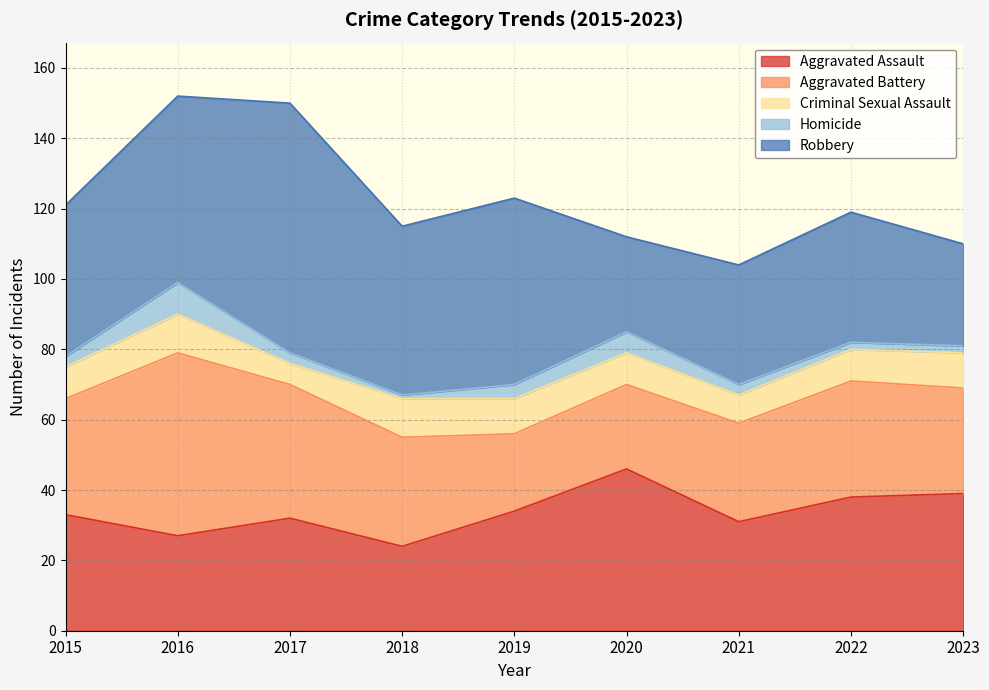

Which series changed the most between 2018 and 2019?

Aggravated Assault